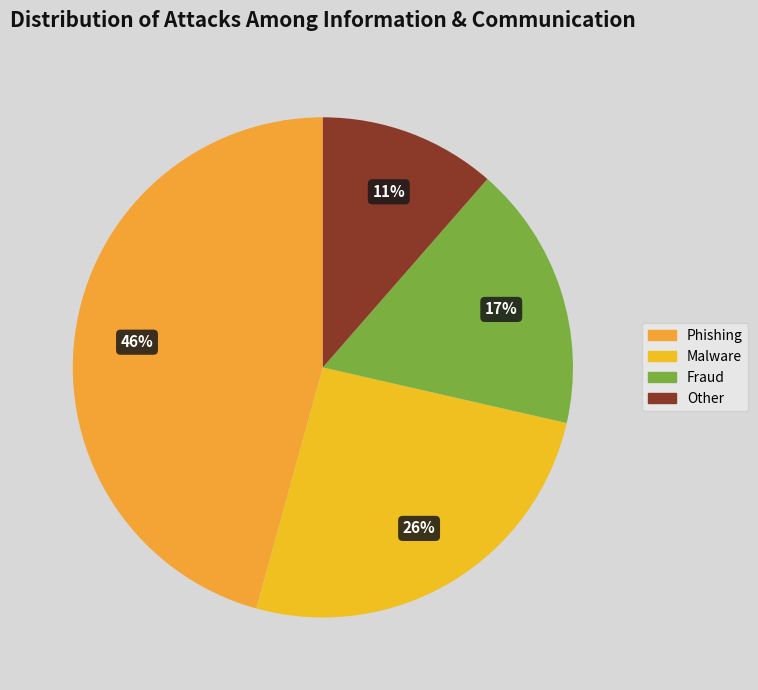

How many segments does this pie chart have?

4